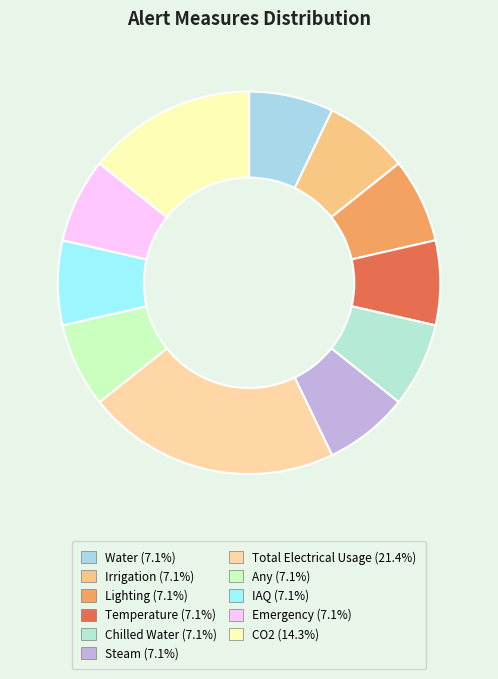

To the nearest percent, what is the difference between the largest and smallest slice percentages?

14%